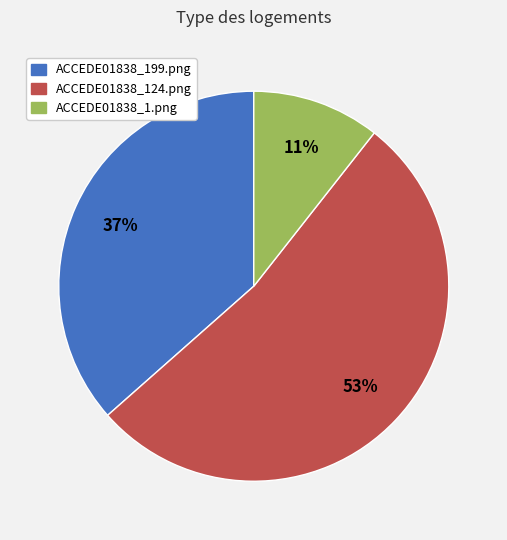

Rank the categories by value from lowest to highest.

ACCEDE01838_1.png, ACCEDE01838_199.png, ACCEDE01838_124.png